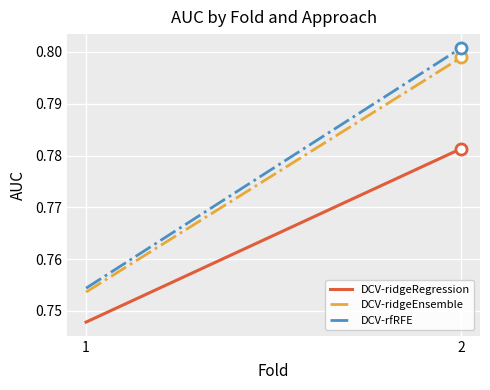

Which series has the largest range (max minus min)?

DCV-rfRFE